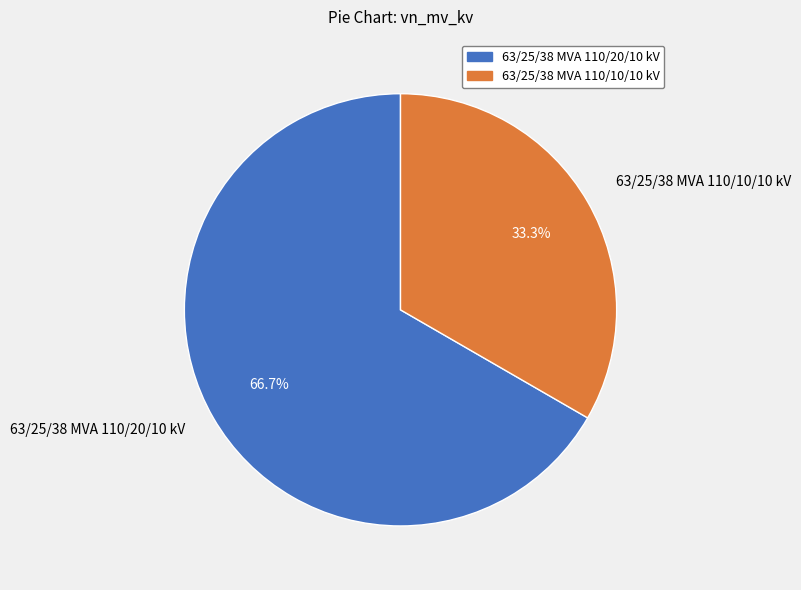

To the nearest percent, what is the difference between the largest and smallest slice percentages?

33%